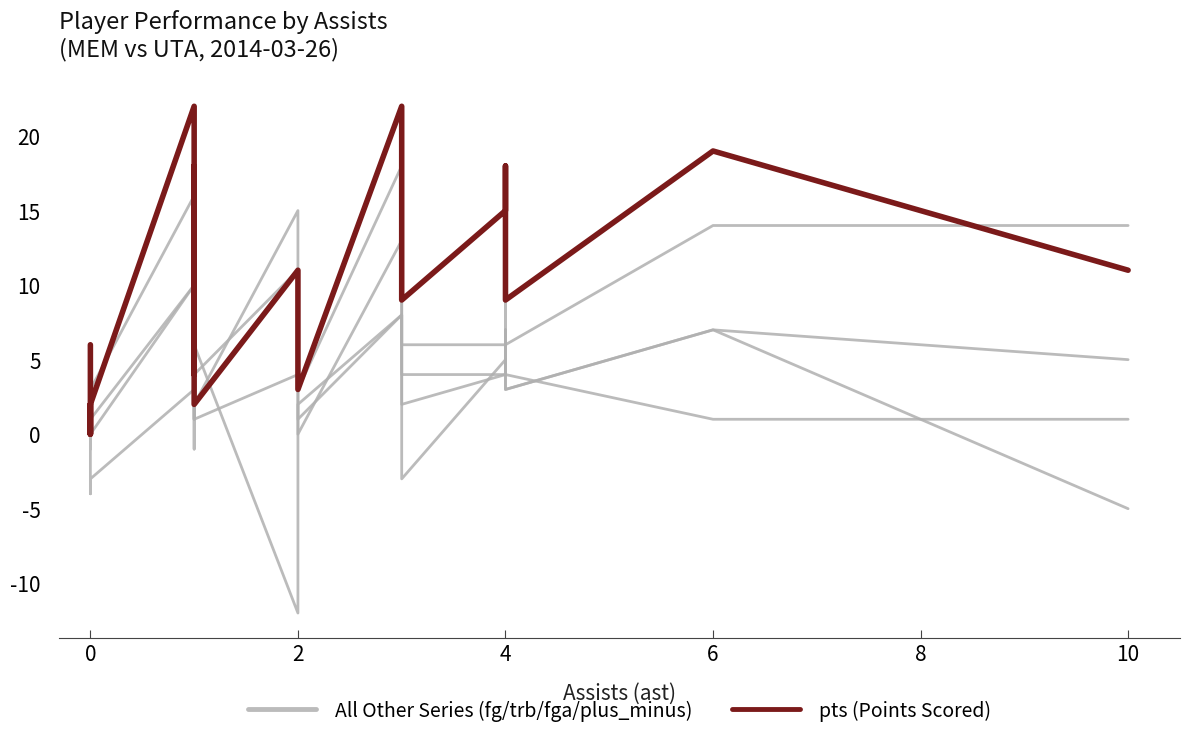

How many interior local valleys does the pts (Points Scored) series have?

7